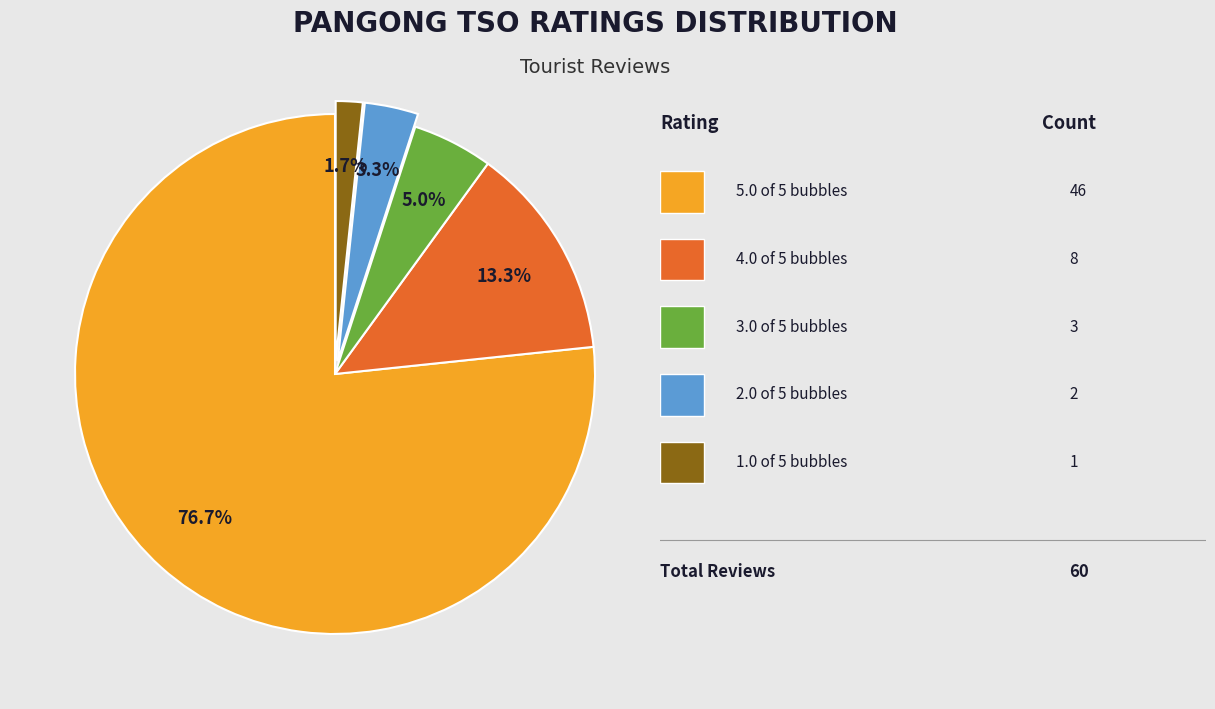

Is there a majority slice in this chart?

Yes